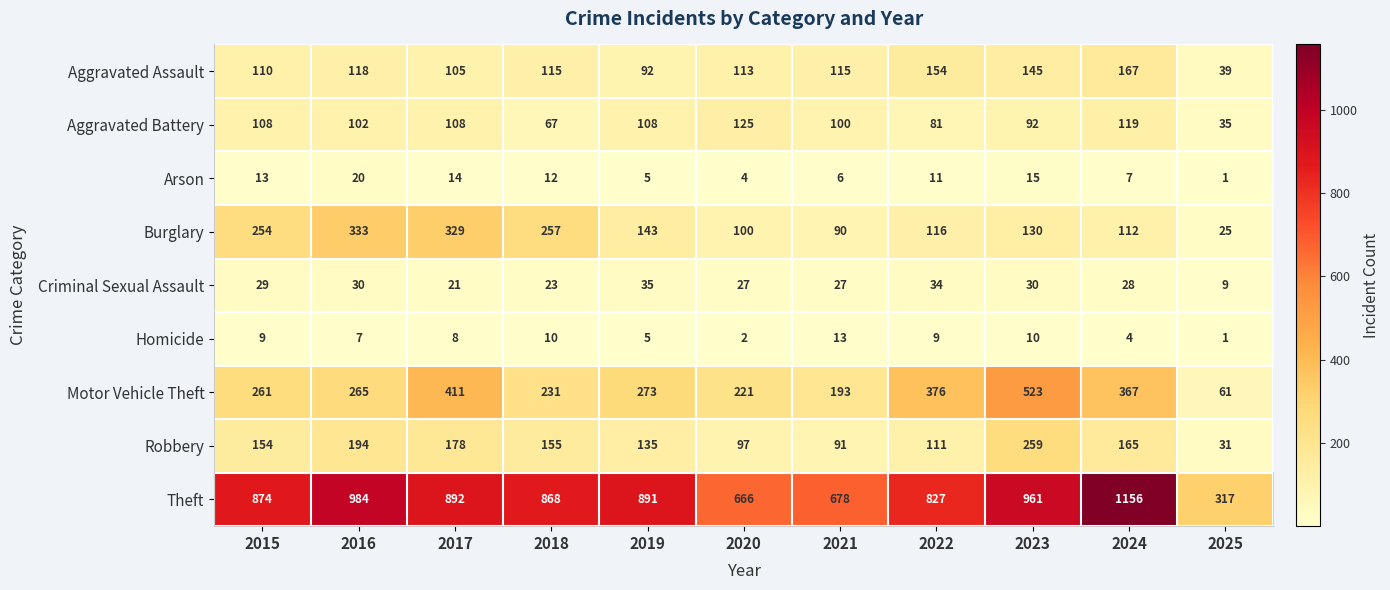

The Aggravated Battery series shows 108 at 2017. True or false?

True